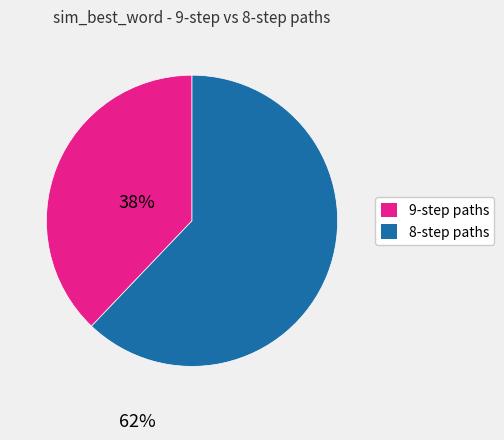

Is there any slice that represents more than half of the pie?

Yes